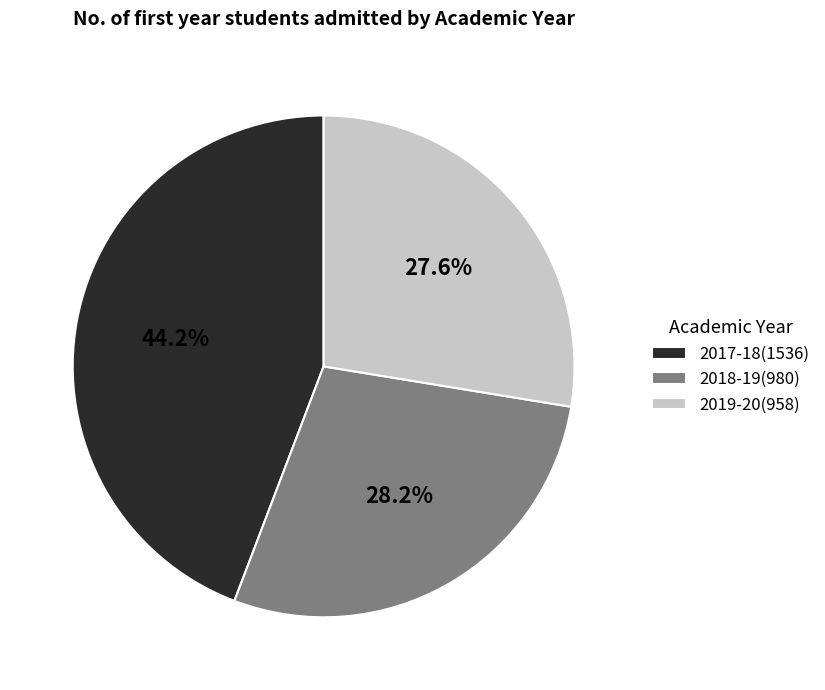

Which category has the smallest portion of the pie?

2019-20